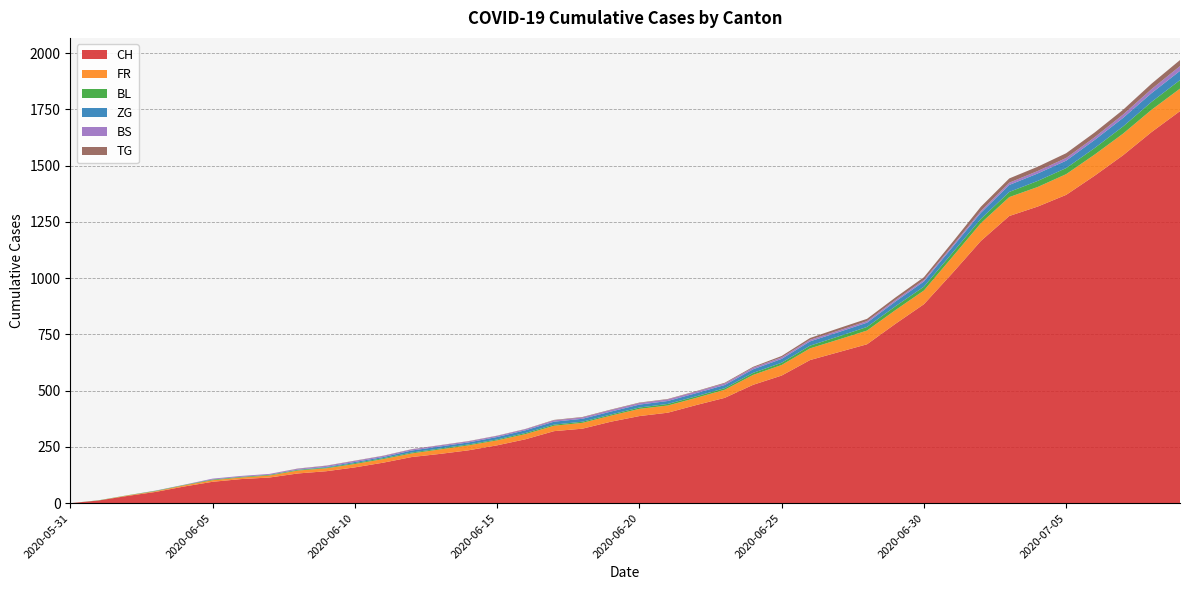

Reading left to right, extract all data points from this chart.

CH: 2020-05-31=0	2020-06-01=12	2020-06-02=32	2020-06-03=50	2020-06-04=74	2020-06-05=95	2020-06-06=107	2020-06-07=114	2020-06-08=132	2020-06-09=142	2020-06-10=159	2020-06-11=180	2020-06-12=205	2020-06-13=219	2020-06-14=235	2020-06-15=257	2020-06-16=284	2020-06-17=320	2020-06-18=331	2020-06-19=362	2020-06-20=387	2020-06-21=402	2020-06-22=436	2020-06-23=468	2020-06-24=526	2020-06-25=567	2020-06-26=636	2020-06-27=671	2020-06-28=706	2020-06-29=797	2020-06-30=884	2020-07-01=1022	2020-07-02=1165	2020-07-03=1276	2020-07-04=1318	2020-07-05=1370	2020-07-06=1455	2020-07-07=1546	2020-07-08=1649	2020-07-09=1742
FR: 2020-05-31=0	2020-06-01=0	2020-06-02=2	2020-06-03=3	2020-06-04=5	2020-06-05=7	2020-06-06=7	2020-06-07=9	2020-06-08=13	2020-06-09=13	2020-06-10=15	2020-06-11=16	2020-06-12=16	2020-06-13=20	2020-06-14=22	2020-06-15=22	2020-06-16=23	2020-06-17=24	2020-06-18=26	2020-06-19=27	2020-06-20=32	2020-06-21=32	2020-06-22=32	2020-06-23=36	2020-06-24=44	2020-06-25=47	2020-06-26=52	2020-06-27=56	2020-06-28=61	2020-06-29=61	2020-06-30=61	2020-07-01=72	2020-07-02=79	2020-07-03=84	2020-07-04=87	2020-07-05=92	2020-07-06=94	2020-07-07=96	2020-07-08=99	2020-07-09=100
BL: 2020-05-31=0	2020-06-01=1	2020-06-02=1	2020-06-03=2	2020-06-04=2	2020-06-05=3	2020-06-06=3	2020-06-07=3	2020-06-08=3	2020-06-09=3	2020-06-10=4	2020-06-11=4	2020-06-12=4	2020-06-13=4	2020-06-14=4	2020-06-15=4	2020-06-16=5	2020-06-17=5	2020-06-18=5	2020-06-19=5	2020-06-20=6	2020-06-21=7	2020-06-22=7	2020-06-23=7	2020-06-24=9	2020-06-25=10	2020-06-26=12	2020-06-27=14	2020-06-28=16	2020-06-29=17	2020-06-30=17	2020-07-01=18	2020-07-02=19	2020-07-03=23	2020-07-04=27	2020-07-05=27	2020-07-06=29	2020-07-07=32	2020-07-08=35	2020-07-09=38
ZG: 2020-05-31=0	2020-06-01=0	2020-06-02=0	2020-06-03=0	2020-06-04=0	2020-06-05=0	2020-06-06=0	2020-06-07=0	2020-06-08=1	2020-06-09=3	2020-06-10=5	2020-06-11=5	2020-06-12=9	2020-06-13=9	2020-06-14=9	2020-06-15=11	2020-06-16=12	2020-06-17=13	2020-06-18=13	2020-06-19=13	2020-06-20=13	2020-06-21=13	2020-06-22=14	2020-06-23=14	2020-06-24=16	2020-06-25=17	2020-06-26=19	2020-06-27=19	2020-06-28=19	2020-06-29=21	2020-06-30=23	2020-07-01=25	2020-07-02=27	2020-07-03=31	2020-07-04=33	2020-07-05=33	2020-07-06=36	2020-07-07=38	2020-07-08=39	2020-07-09=41
BS: 2020-05-31=0	2020-06-01=0	2020-06-02=0	2020-06-03=1	2020-06-04=1	2020-06-05=4	2020-06-06=4	2020-06-07=4	2020-06-08=4	2020-06-09=5	2020-06-10=5	2020-06-11=5	2020-06-12=5	2020-06-13=5	2020-06-14=5	2020-06-15=5	2020-06-16=5	2020-06-17=6	2020-06-18=6	2020-06-19=7	2020-06-20=7	2020-06-21=7	2020-06-22=7	2020-06-23=7	2020-06-24=7	2020-06-25=7	2020-06-26=7	2020-06-27=7	2020-06-28=7	2020-06-29=7	2020-06-30=7	2020-07-01=7	2020-07-02=8	2020-07-03=10	2020-07-04=11	2020-07-05=12	2020-07-06=12	2020-07-07=15	2020-07-08=18	2020-07-09=21
TG: 2020-05-31=0	2020-06-01=0	2020-06-02=0	2020-06-03=0	2020-06-04=0	2020-06-05=0	2020-06-06=0	2020-06-07=0	2020-06-08=1	2020-06-09=1	2020-06-10=1	2020-06-11=1	2020-06-12=1	2020-06-13=1	2020-06-14=1	2020-06-15=1	2020-06-16=1	2020-06-17=2	2020-06-18=2	2020-06-19=2	2020-06-20=2	2020-06-21=2	2020-06-22=2	2020-06-23=3	2020-06-24=4	2020-06-25=6	2020-06-26=8	2020-06-27=10	2020-06-28=10	2020-06-29=11	2020-06-30=12	2020-07-01=15	2020-07-02=19	2020-07-03=19	2020-07-04=19	2020-07-05=21	2020-07-06=21	2020-07-07=21	2020-07-08=24	2020-07-09=27